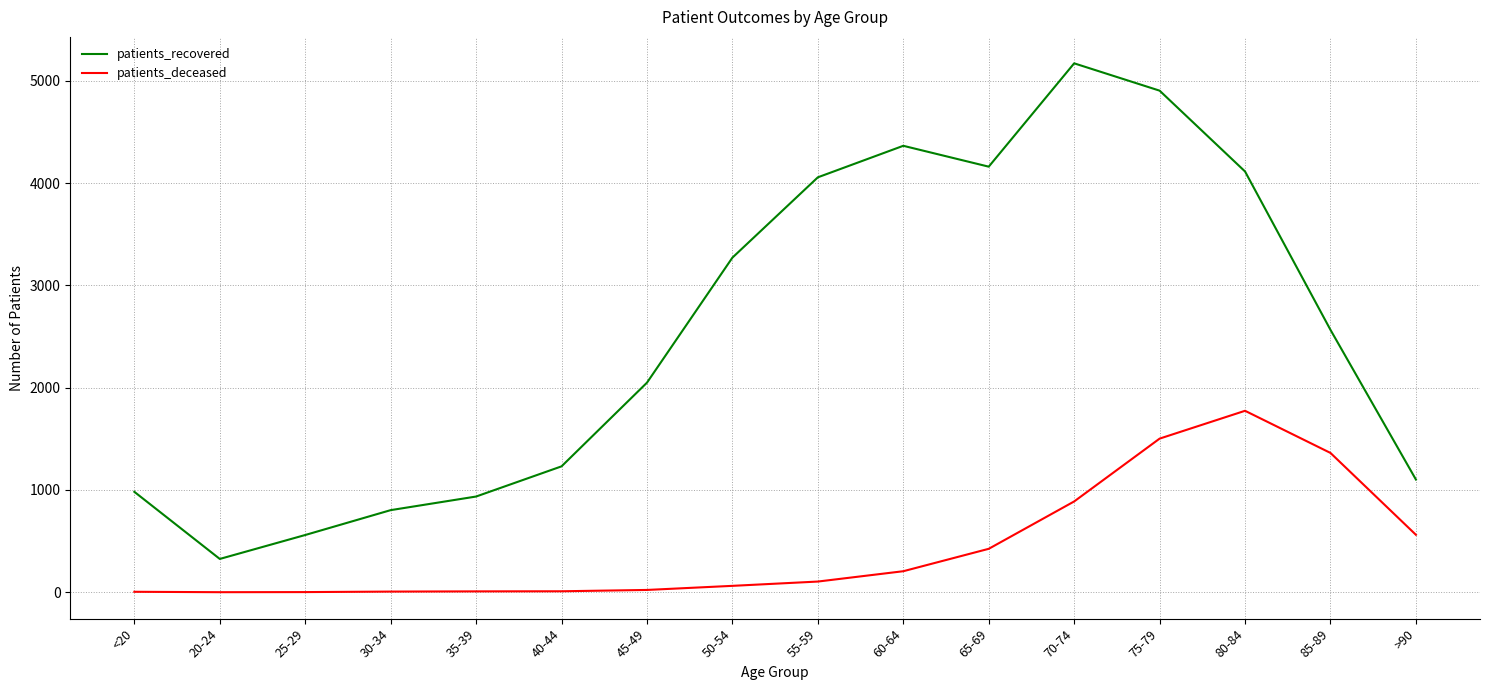

True or false: patients_deceased and patients_recovered cross at least once.

False